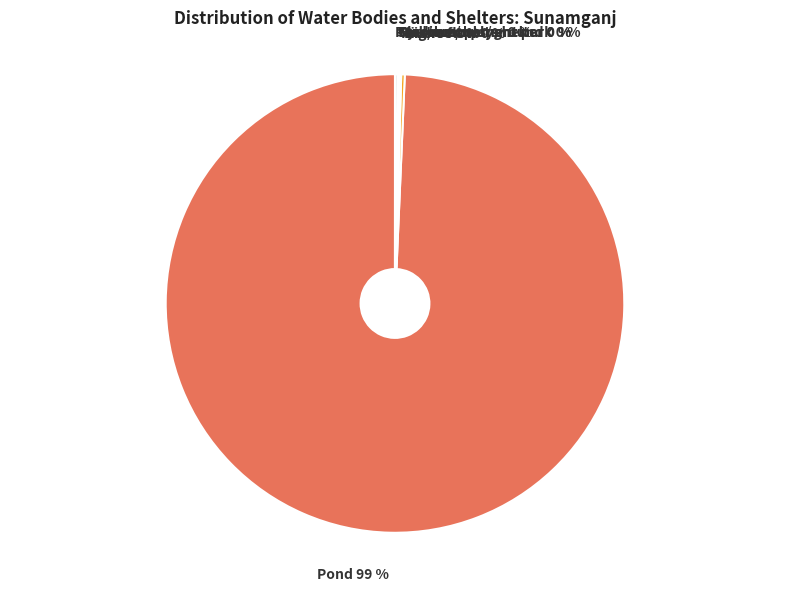

To the nearest percent, what is the average slice percentage?

14%